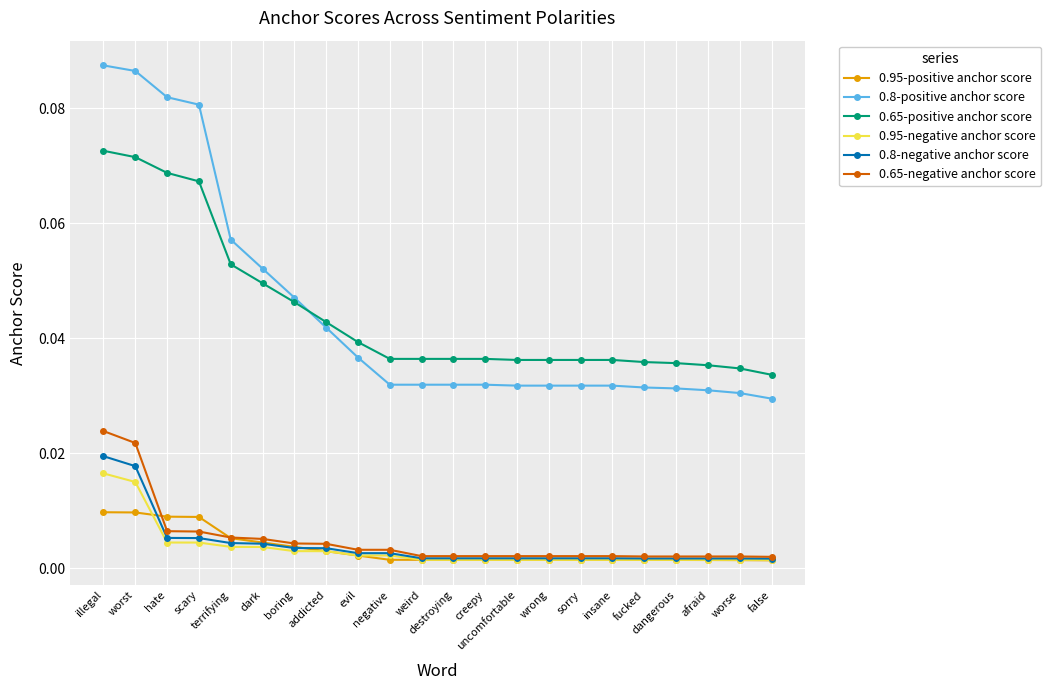

Reading left to right, list all the values displayed in this chart.

0.95-positive anchor score: illegal=0.0	worst=0.0	hate=0.0	scary=0.0	terrifying=0.0	dark=0.0	boring=0.0	addicted=0.0	evil=0.0	negative=0.0	weird=0.0	destroying=0.0	creepy=0.0	uncomfortable=0.0	wrong=0.0	sorry=0.0	insane=0.0	fucked=0.0	dangerous=0.0	afraid=0.0	worse=0.0	false=0.0
0.8-positive anchor score: illegal=0.1	worst=0.1	hate=0.1	scary=0.1	terrifying=0.1	dark=0.1	boring=0.0	addicted=0.0	evil=0.0	negative=0.0	weird=0.0	destroying=0.0	creepy=0.0	uncomfortable=0.0	wrong=0.0	sorry=0.0	insane=0.0	fucked=0.0	dangerous=0.0	afraid=0.0	worse=0.0	false=0.0
0.65-positive anchor score: illegal=0.1	worst=0.1	hate=0.1	scary=0.1	terrifying=0.1	dark=0.0	boring=0.0	addicted=0.0	evil=0.0	negative=0.0	weird=0.0	destroying=0.0	creepy=0.0	uncomfortable=0.0	wrong=0.0	sorry=0.0	insane=0.0	fucked=0.0	dangerous=0.0	afraid=0.0	worse=0.0	false=0.0
0.95-negative anchor score: illegal=0.0	worst=0.0	hate=0.0	scary=0.0	terrifying=0.0	dark=0.0	boring=0.0	addicted=0.0	evil=0.0	negative=0.0	weird=0.0	destroying=0.0	creepy=0.0	uncomfortable=0.0	wrong=0.0	sorry=0.0	insane=0.0	fucked=0.0	dangerous=0.0	afraid=0.0	worse=0.0	false=0.0
0.8-negative anchor score: illegal=0.0	worst=0.0	hate=0.0	scary=0.0	terrifying=0.0	dark=0.0	boring=0.0	addicted=0.0	evil=0.0	negative=0.0	weird=0.0	destroying=0.0	creepy=0.0	uncomfortable=0.0	wrong=0.0	sorry=0.0	insane=0.0	fucked=0.0	dangerous=0.0	afraid=0.0	worse=0.0	false=0.0
0.65-negative anchor score: illegal=0.0	worst=0.0	hate=0.0	scary=0.0	terrifying=0.0	dark=0.0	boring=0.0	addicted=0.0	evil=0.0	negative=0.0	weird=0.0	destroying=0.0	creepy=0.0	uncomfortable=0.0	wrong=0.0	sorry=0.0	insane=0.0	fucked=0.0	dangerous=0.0	afraid=0.0	worse=0.0	false=0.0